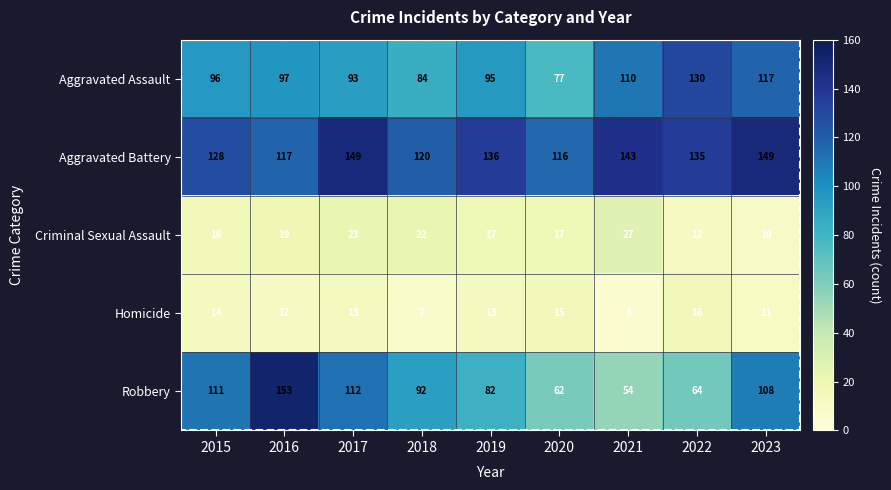

The value of Homicide at 2015 is 14. True or false?

True